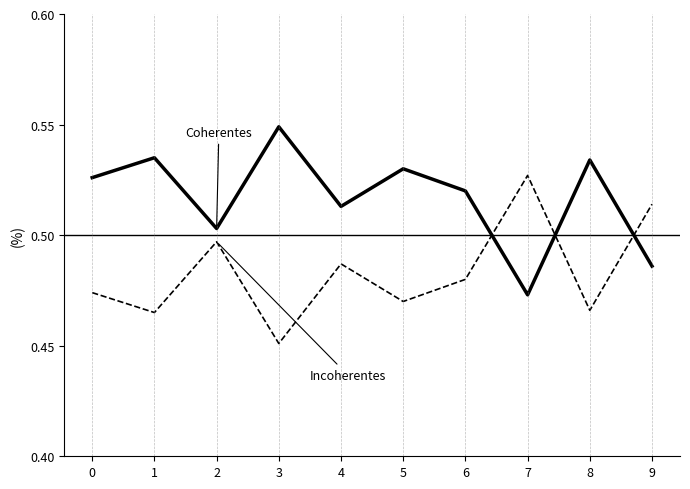

Which label corresponds to the smallest value in the chart?

3